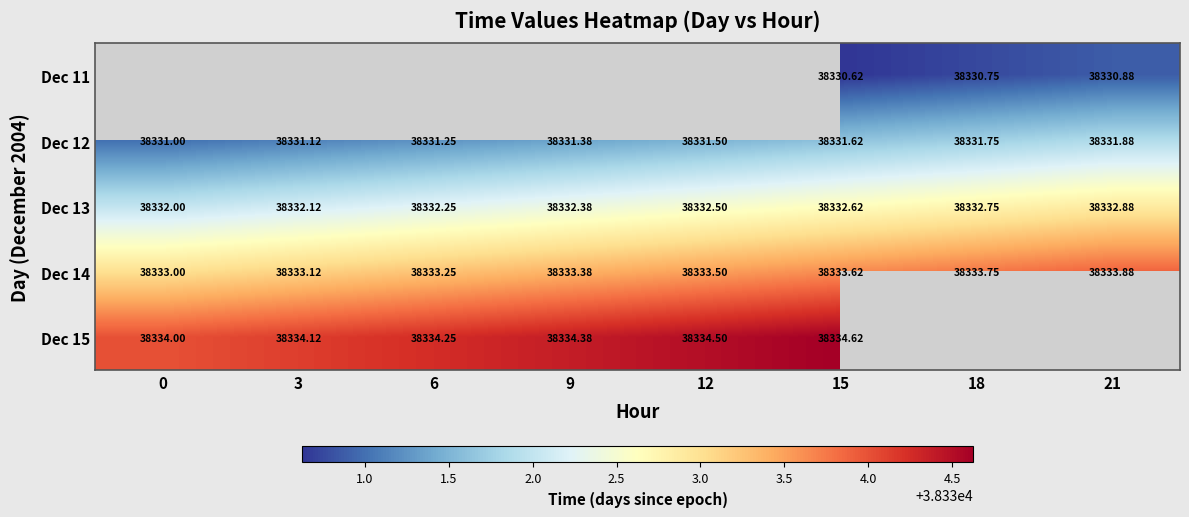

At 18, list the series in order from smallest to largest.

Dec 11, Dec 12, Dec 13, Dec 14, Dec 15